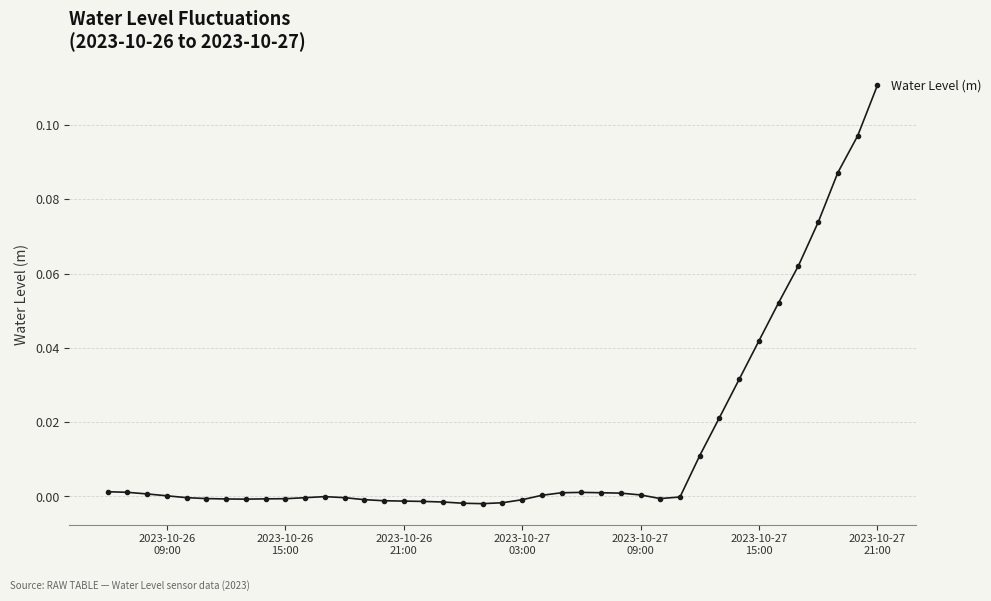

What is the sum of all values?

0.6